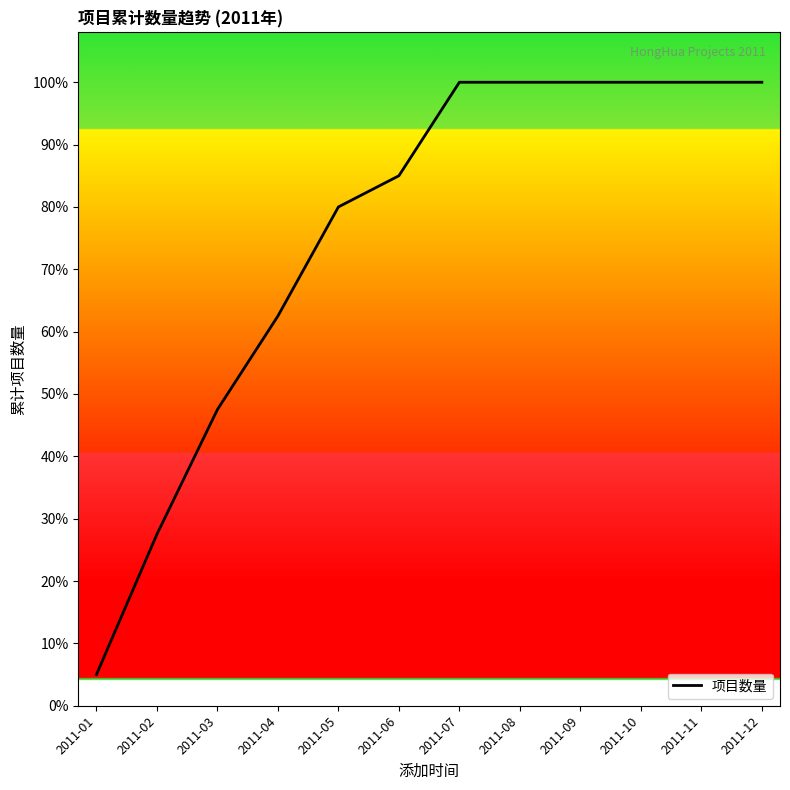

Reading right to left, extract all data points from this chart.

2011-12=40	2011-11=40	2011-10=40	2011-09=40	2011-08=40	2011-07=40	2011-06=34	2011-05=32	2011-04=25	2011-03=19	2011-02=11	2011-01=2